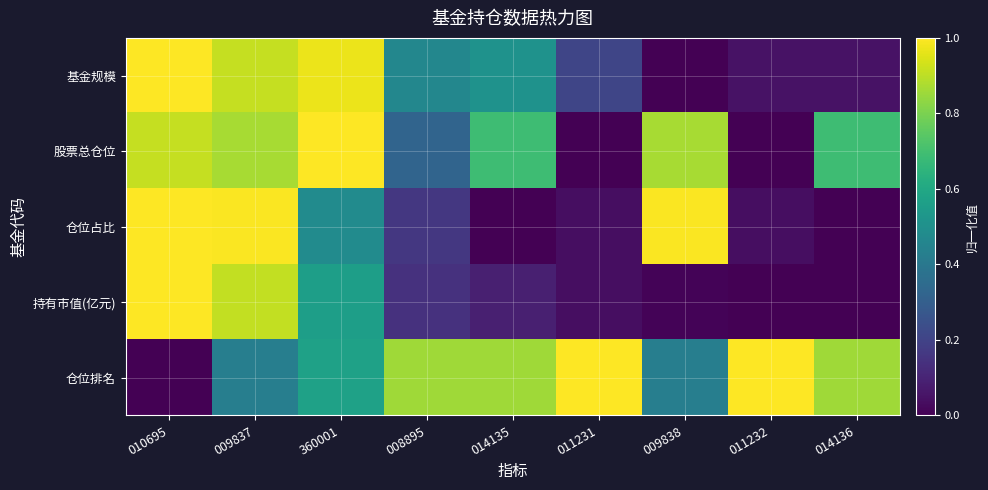

Between 011232 and 014136, which series saw the biggest shift?

股票总仓位